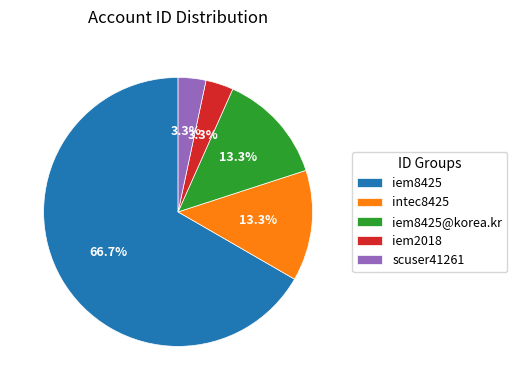

How many slices are in this pie chart?

5